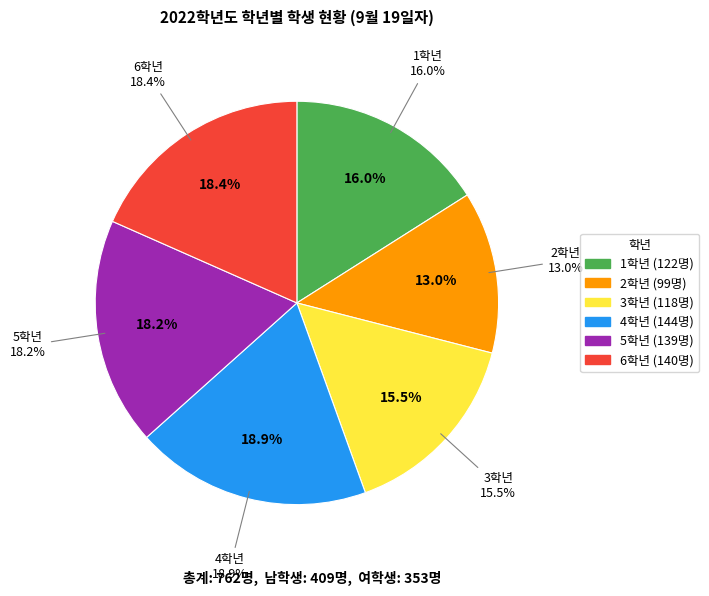

How many segments does this pie chart have?

6